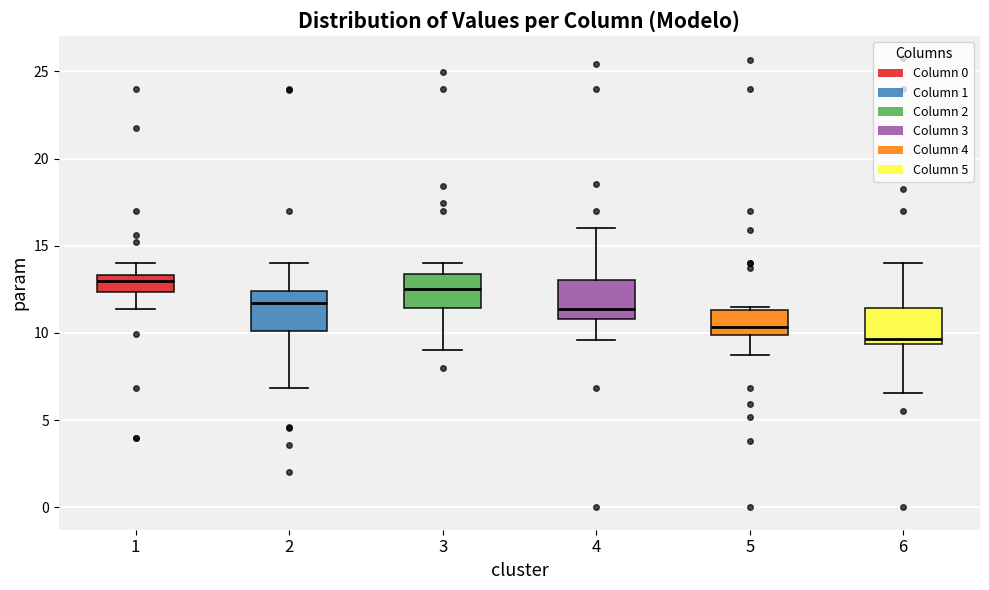

Which box has the lowest median line?

6